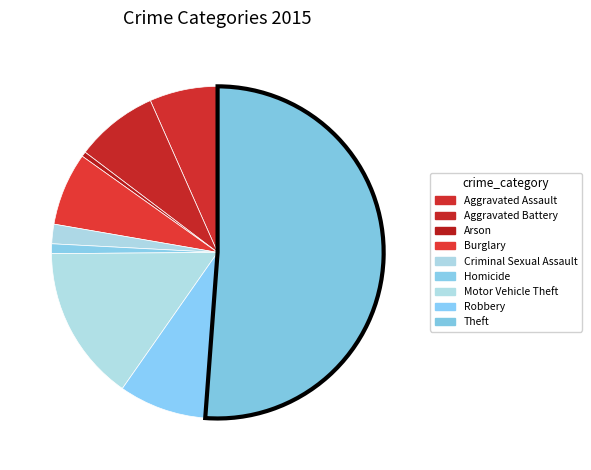

To the nearest percent, what is the difference between the Homicide and Robbery slice percentages?

8%